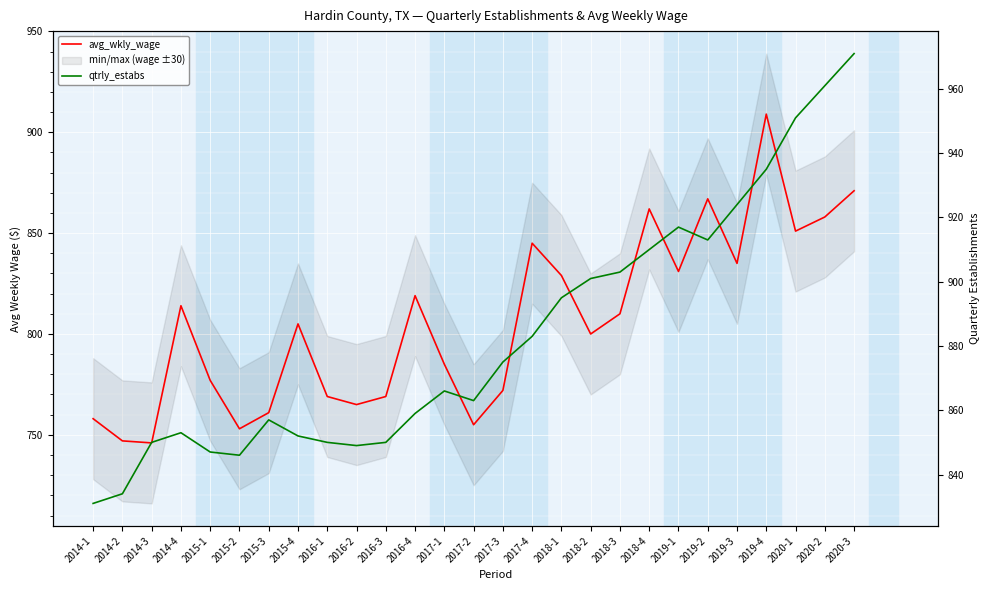

How many distinct data groups are displayed?

2